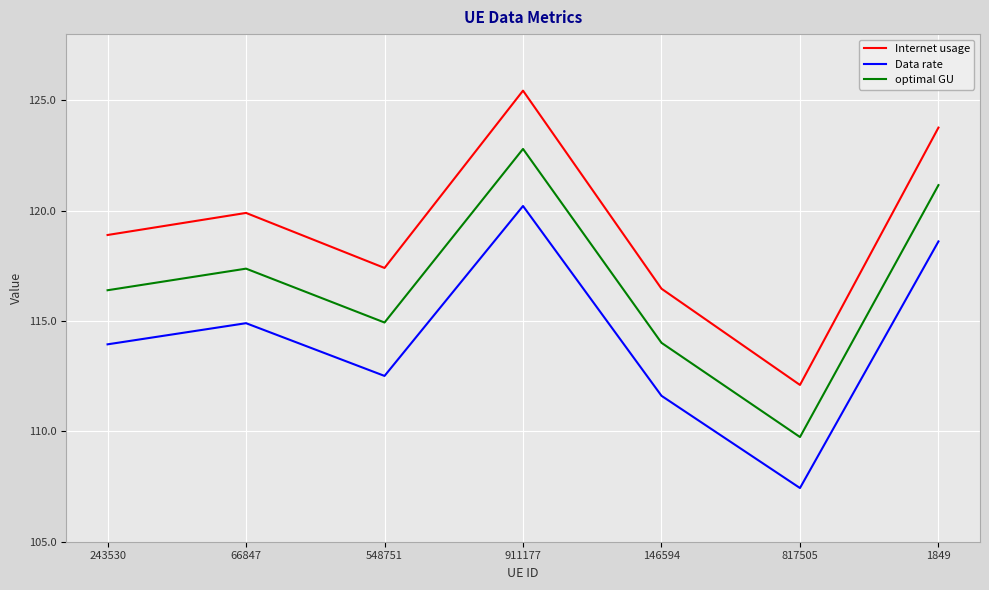

What is the approximate value of Internet usage at 243530?

118.9